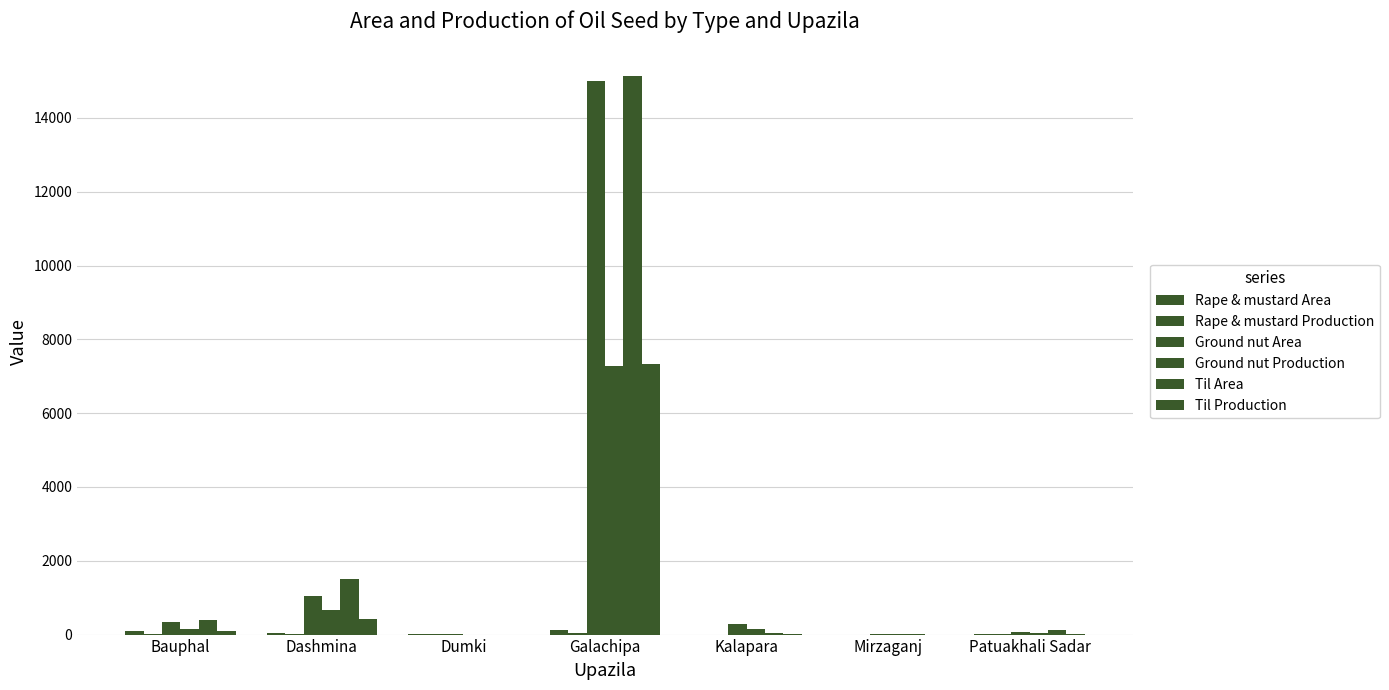

What is the sum of all Rape & mustard Production values?

85